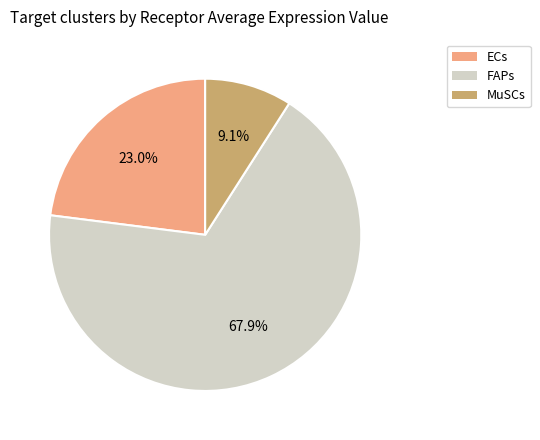

Which category has the biggest portion of the pie?

FAPs